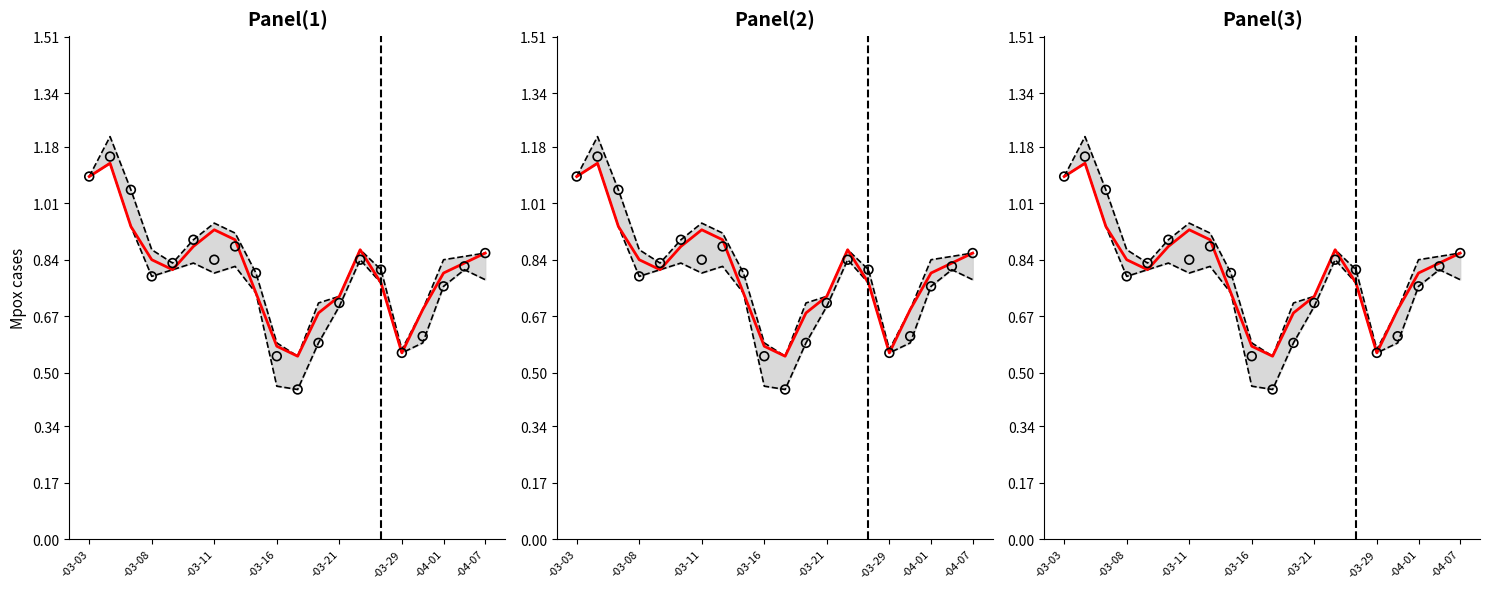

Which series reaches the minimum Y coordinate?

Low